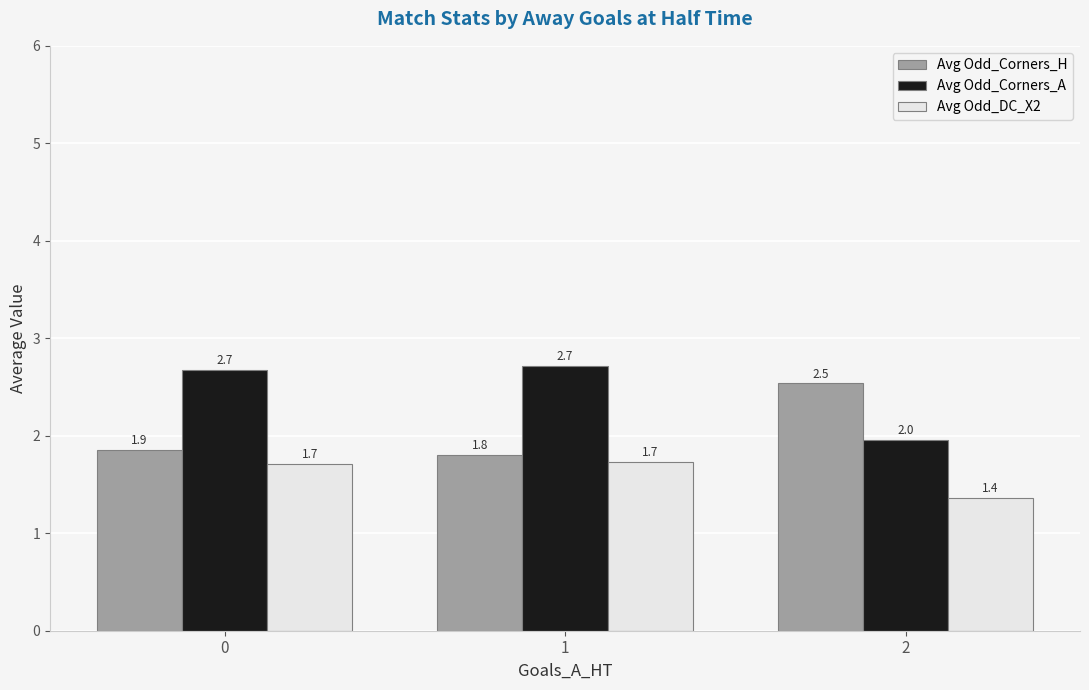

Which series has the largest total across all categories?

Avg Odd_Corners_A